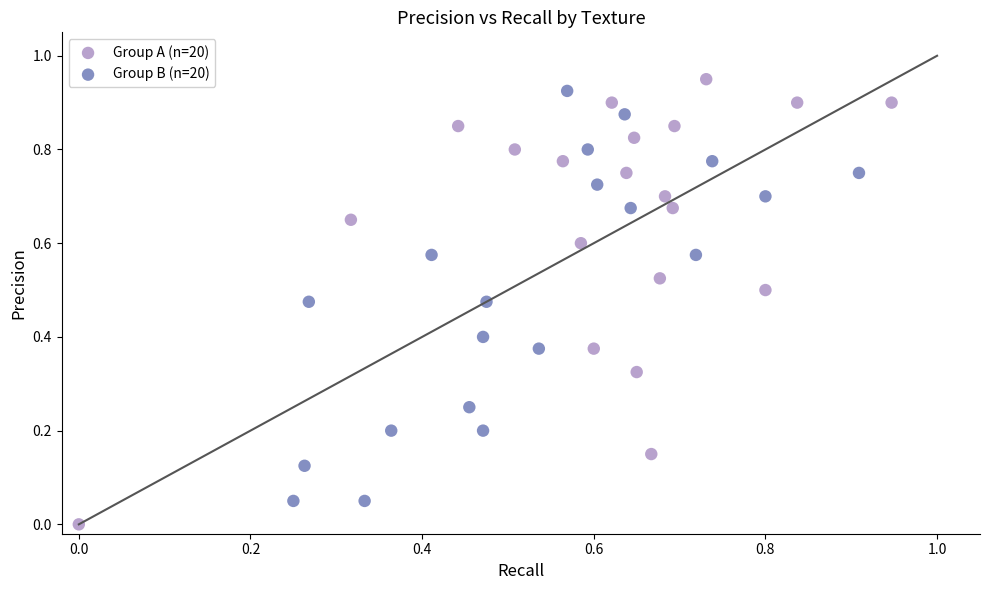

Which series reaches the minimum Y coordinate?

Group A (n=20)